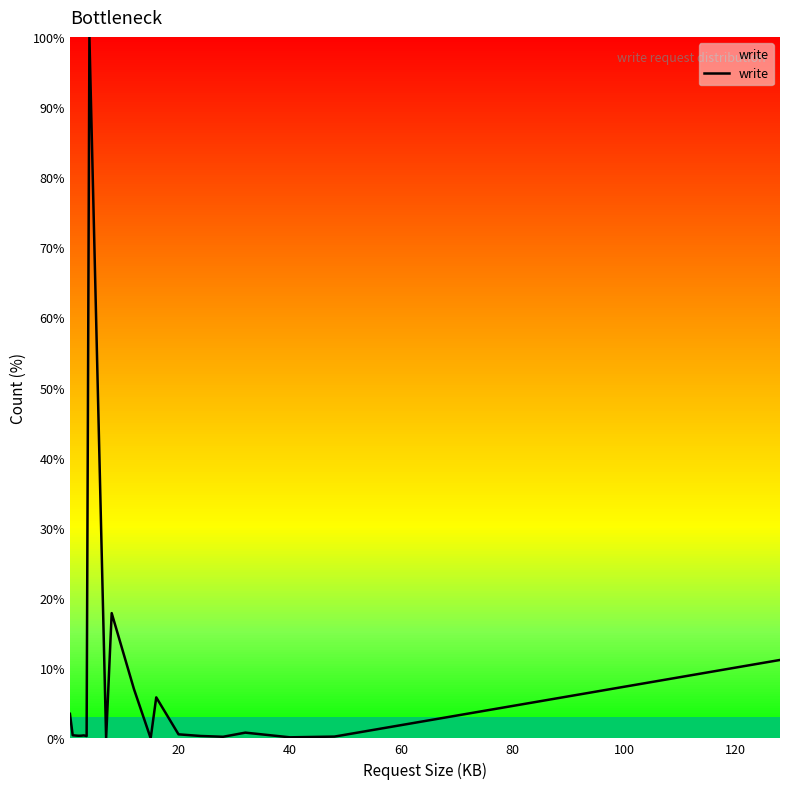

What is the maximum value shown in the chart?

100.0